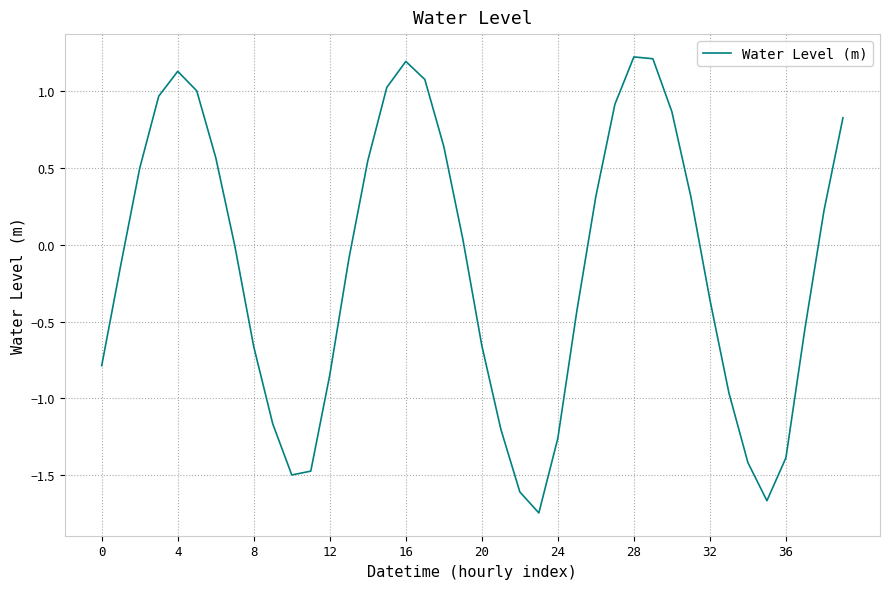

What is the maximum value shown in the chart?

1.2